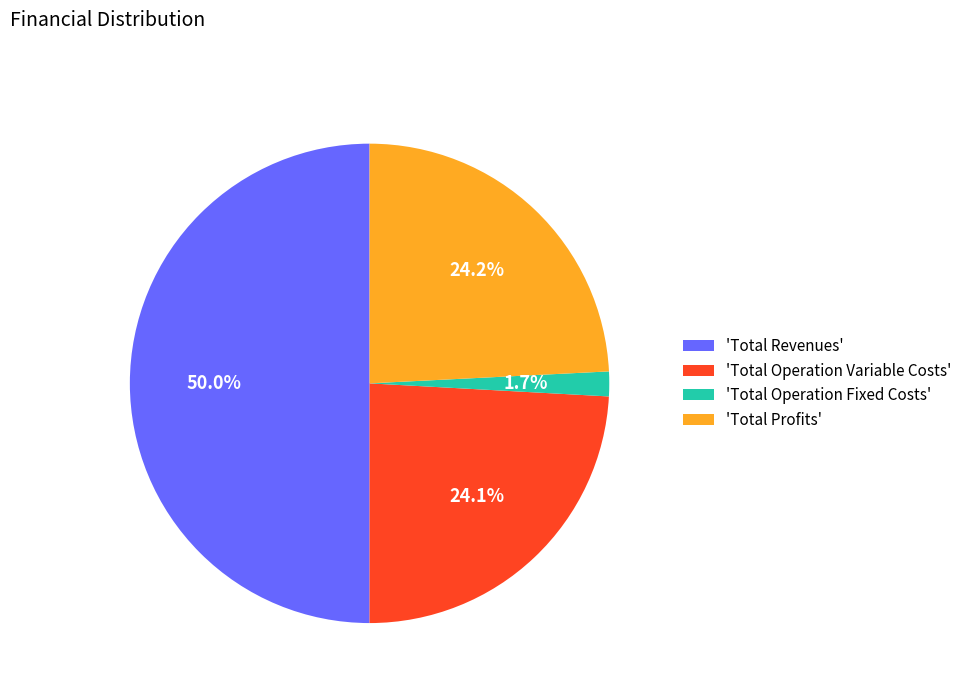

What is the smallest slice in the pie chart?

'Total Operation Fixed Costs'